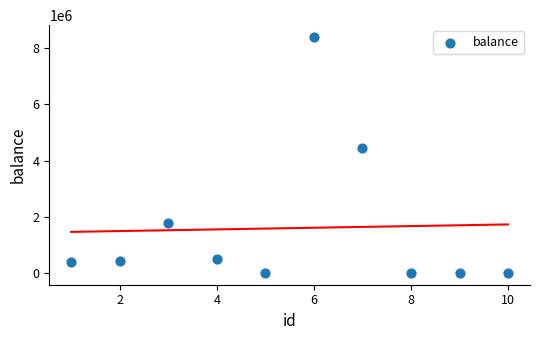

What is the average Y value?

1593587